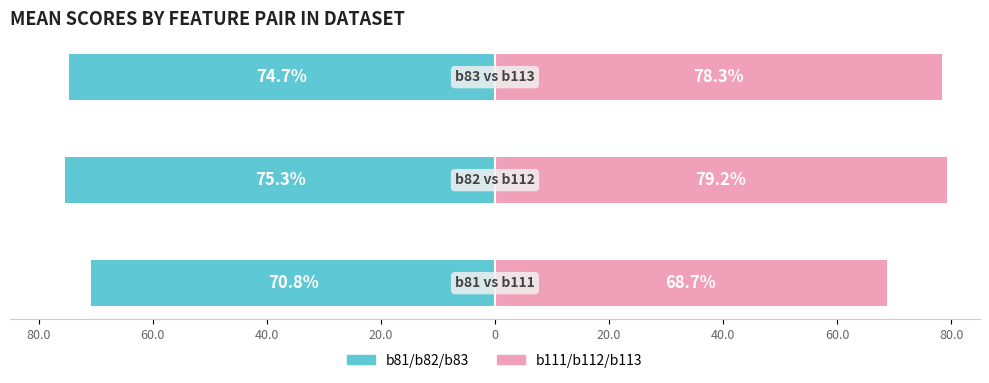

Is it true that b81/b82/b83 (Left) equals -70.8 at 80.0?

True